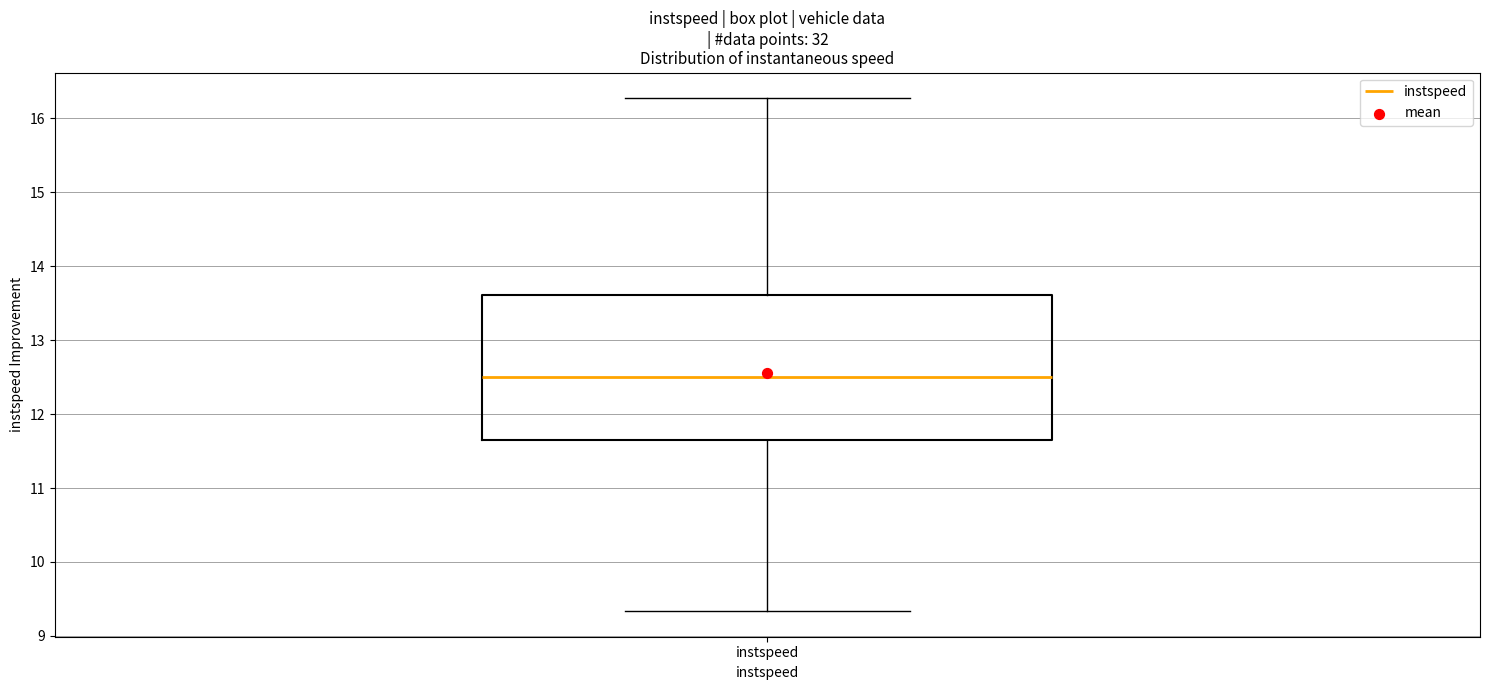

Read this box plot against the y-axis: the position of the median line, the range covered by the box, and the ends of both whiskers. The values are not printed on the chart, so give them approximately, as read against the axis.

median 12.5, box 11.7 to 13.6, whiskers 9.3 to 16.3